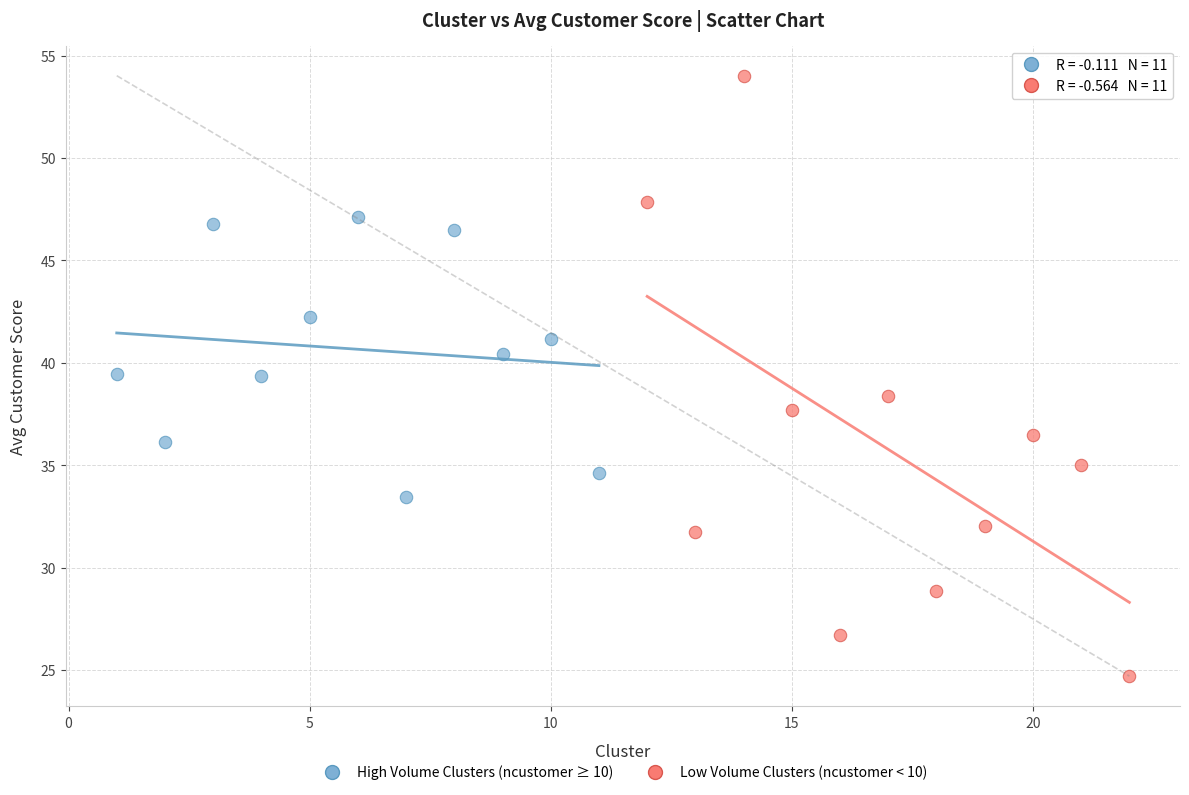

Which series has the widest spread of Y values?

Low Volume Clusters (ncustomer < 10)